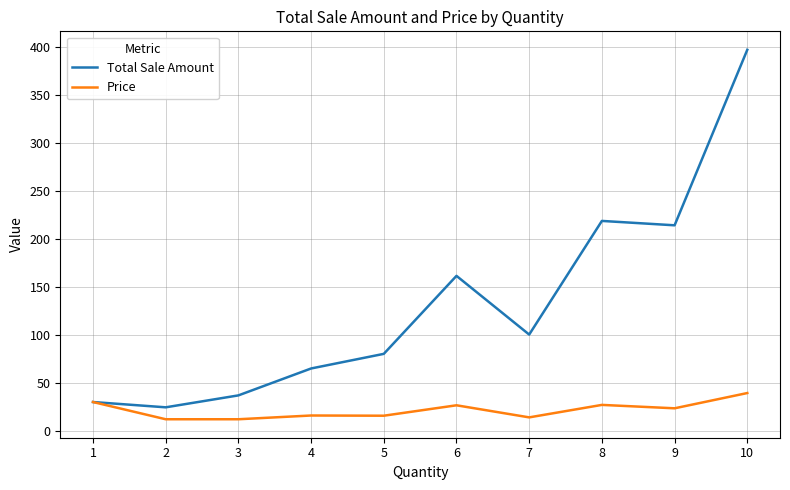

What is the maximum value shown in the chart?

397.1